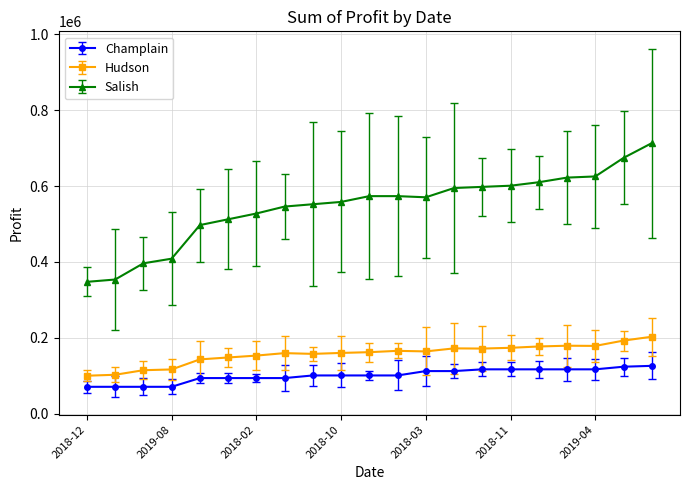

How many data points does each series have?

21